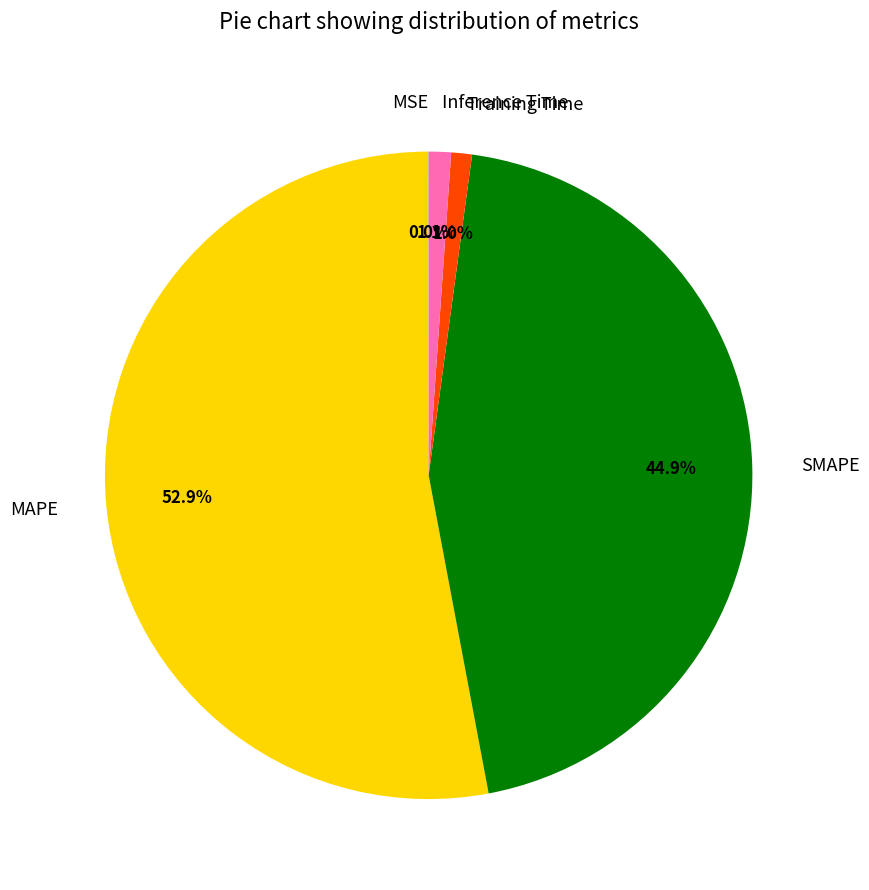

Is MAPE the majority of the pie?

Yes